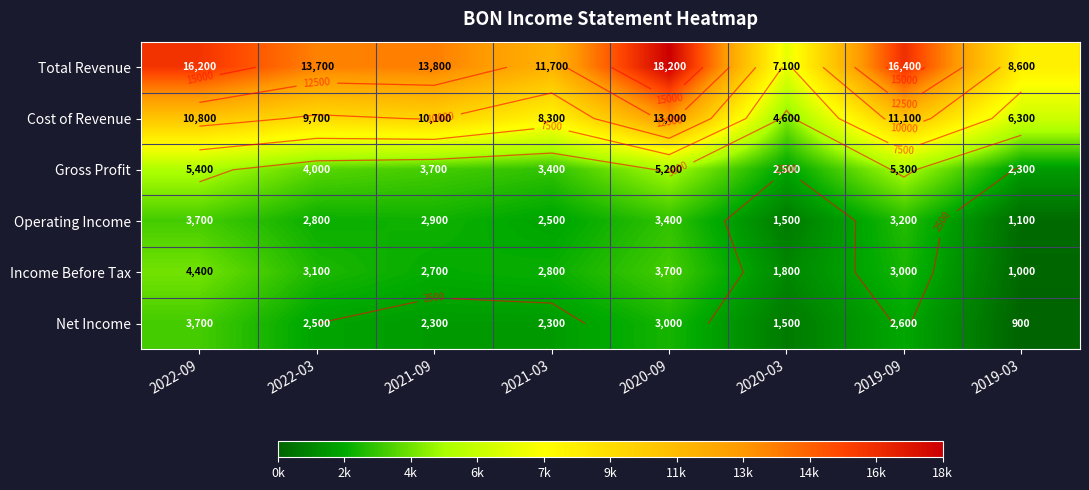

Between 2022-09 and 2022-03, which series saw the biggest shift?

Total Revenue